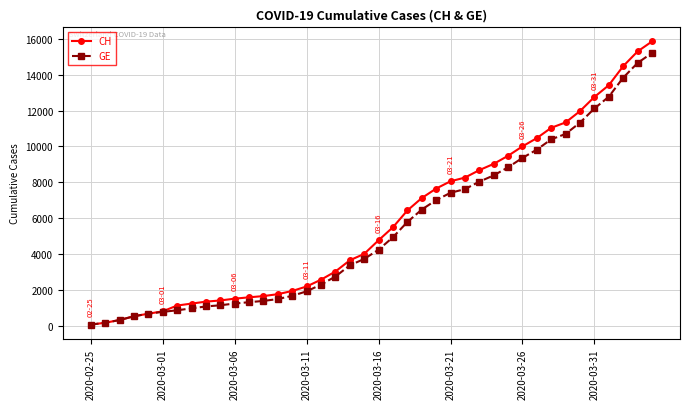

Which series has the largest range (max minus min)?

CH